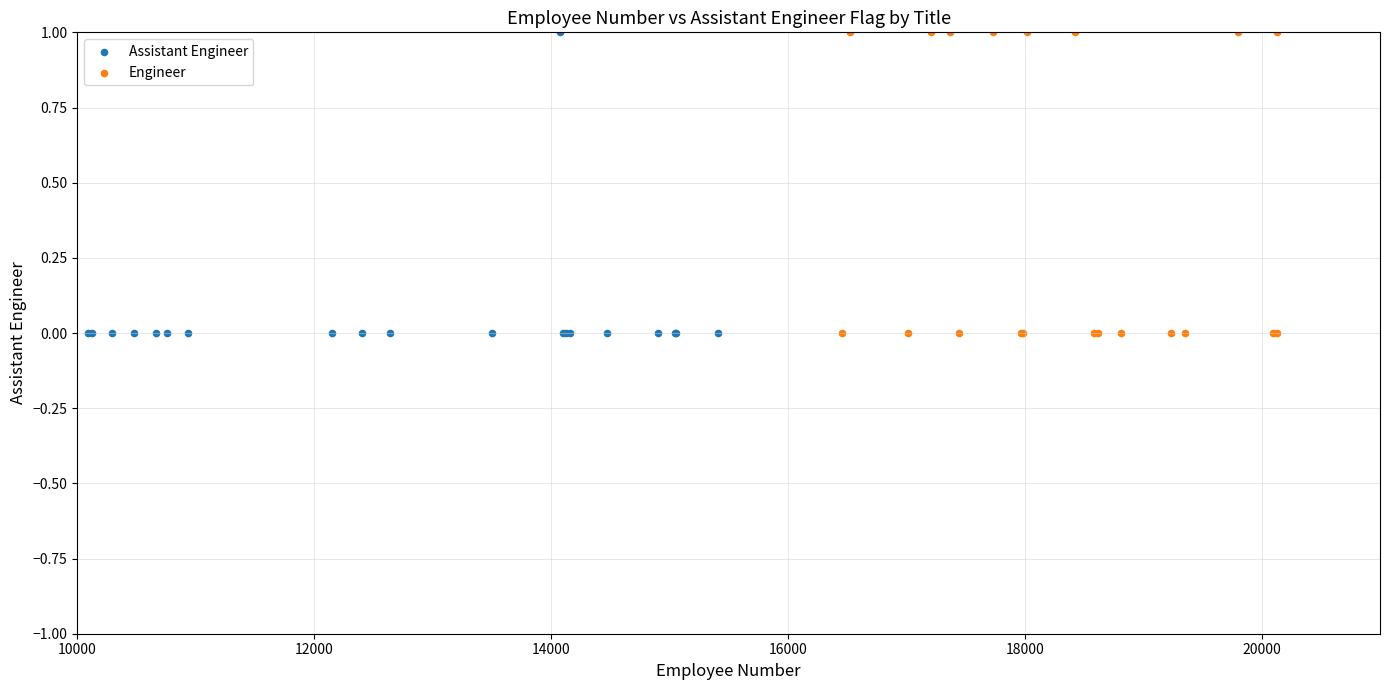

What are all the series names shown in the legend?

Assistant Engineer, Engineer